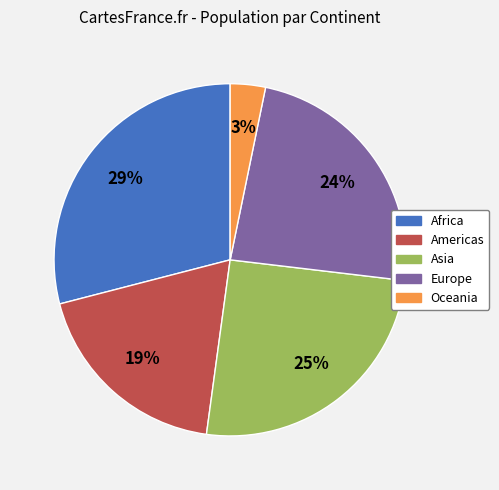

Rank the categories by value from highest to lowest.

Africa, Asia, Europe, Americas, Oceania